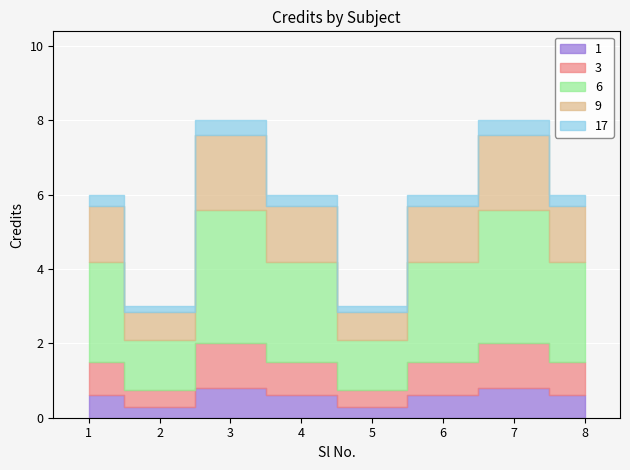

Reading left to right, what are all the values shown in this chart?

1=6	2=3	3=8	4=6	5=3	6=6	7=8	8=6